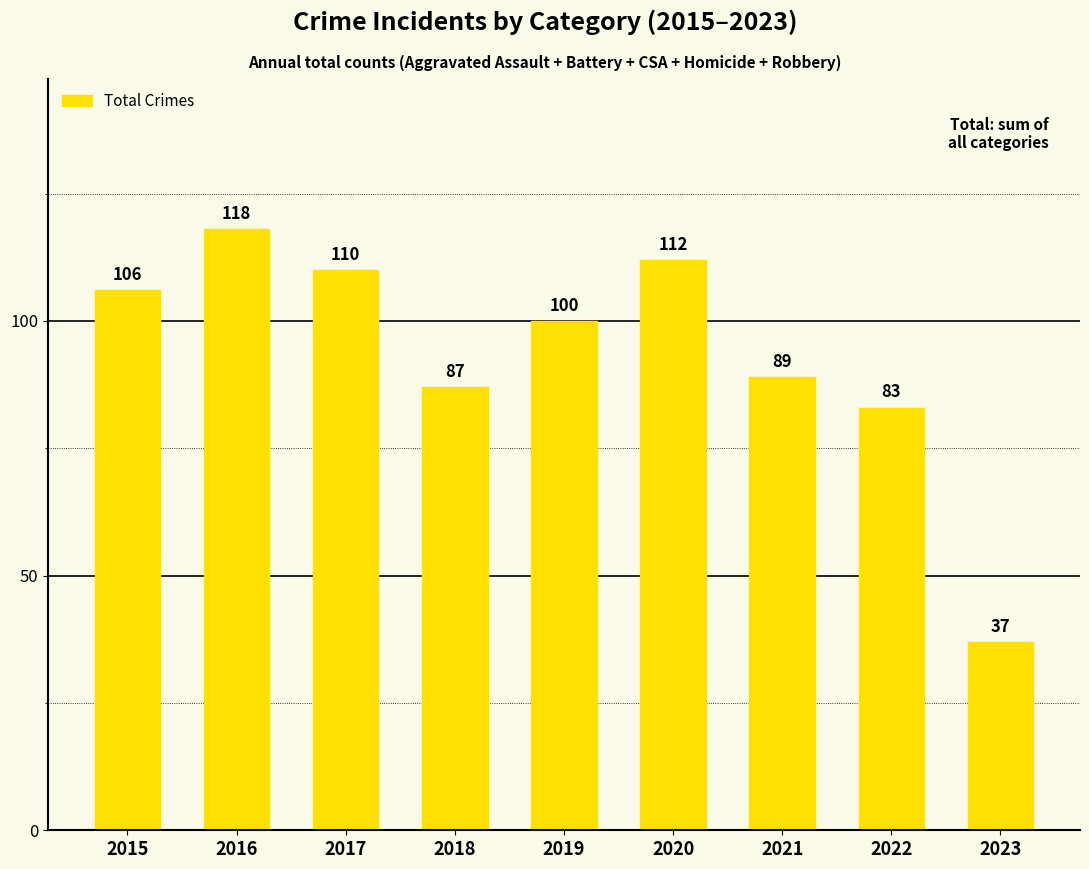

What is the sum of the values at 2021 and 2020?

201